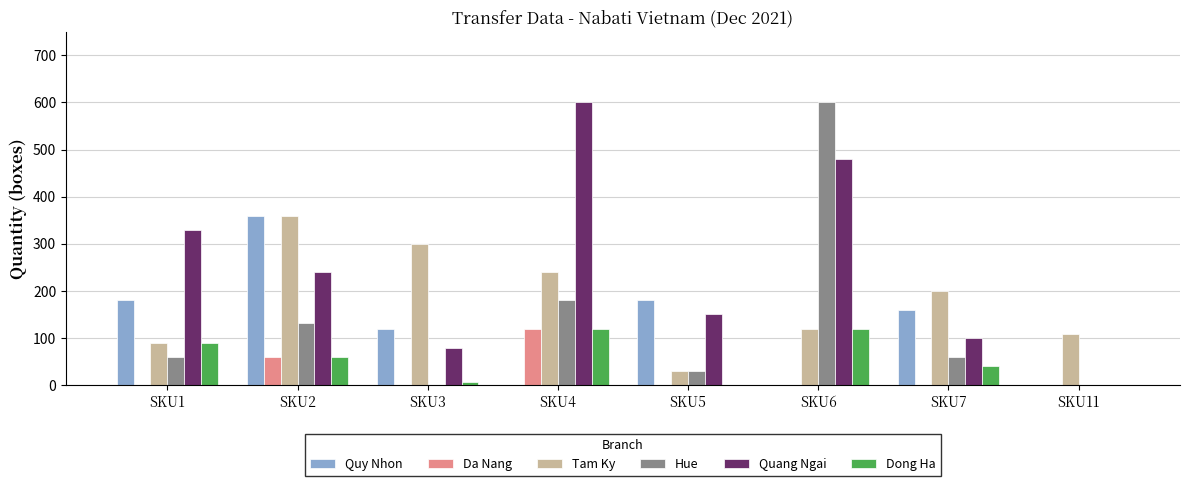

At which category is the sum across all series the highest?

SKU6